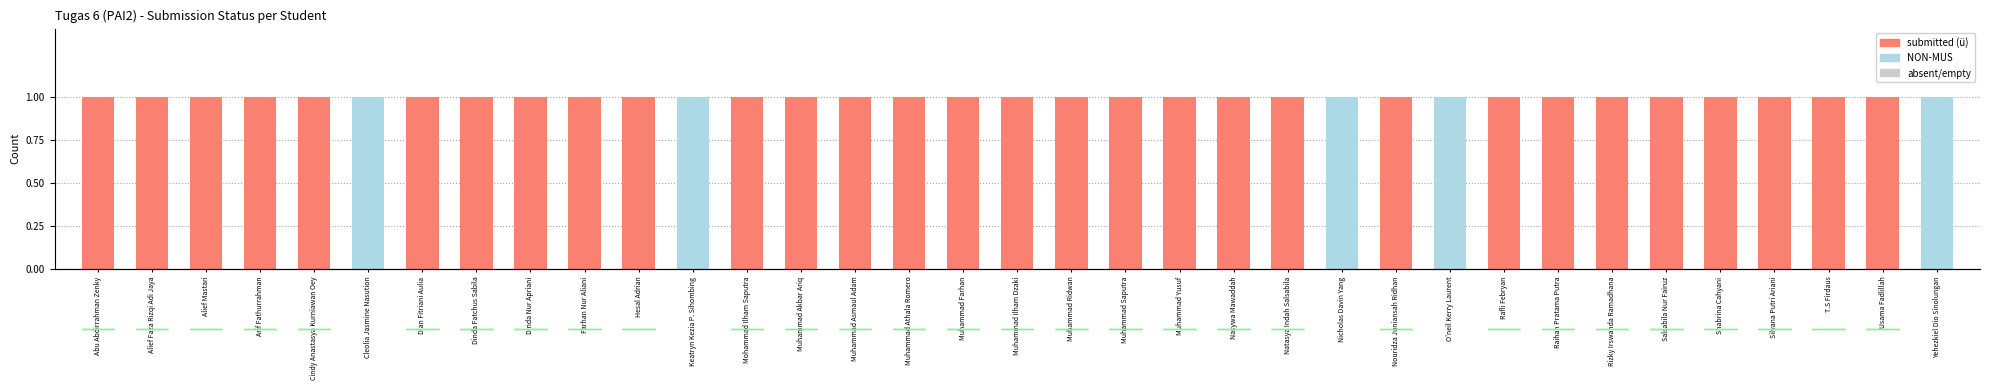

What position from the right is Rizky Irswanda Ramadhana?

7